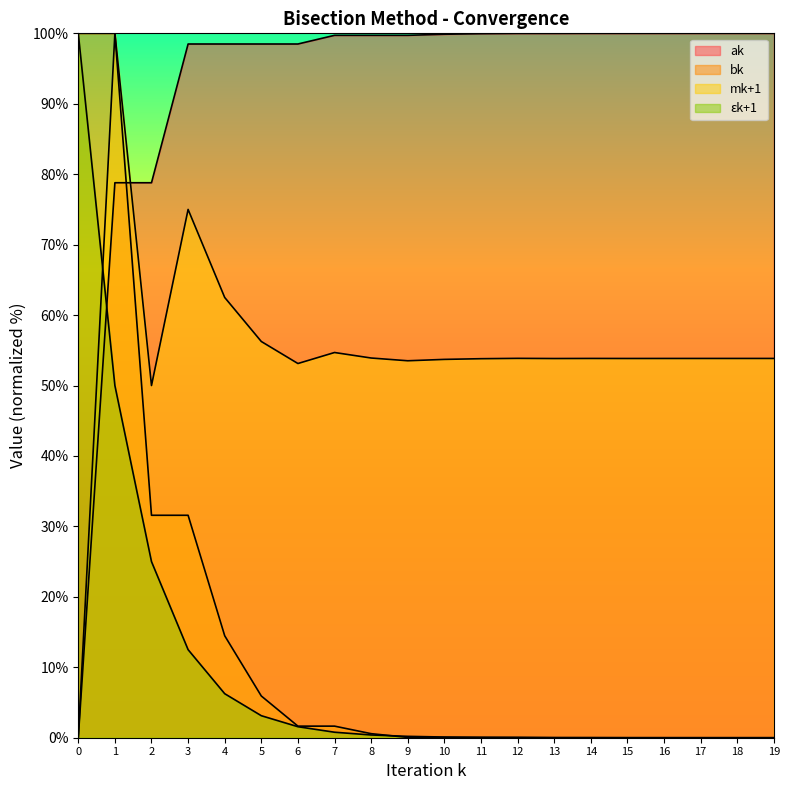

How many times do εk+1 and ak cross each other?

1